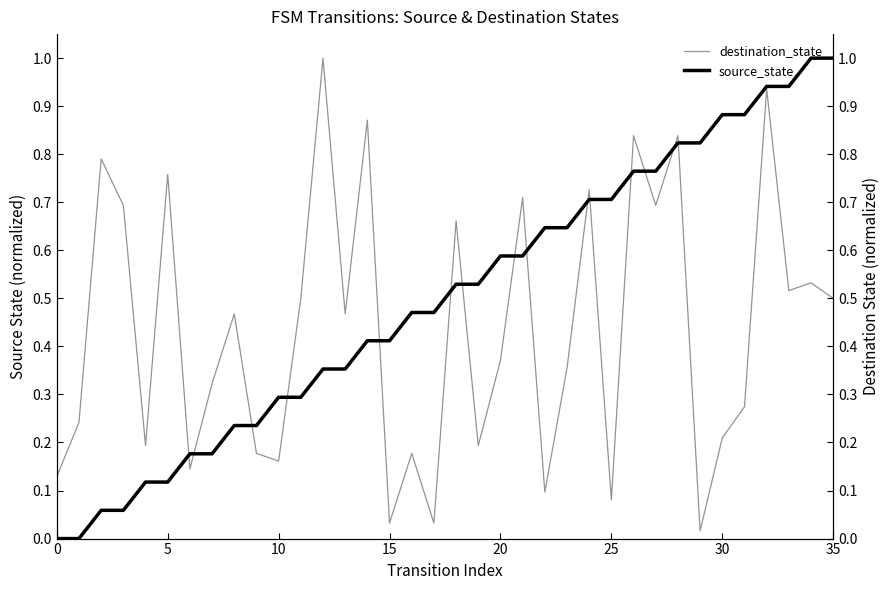

At which label does destination_state reach its peak?

12